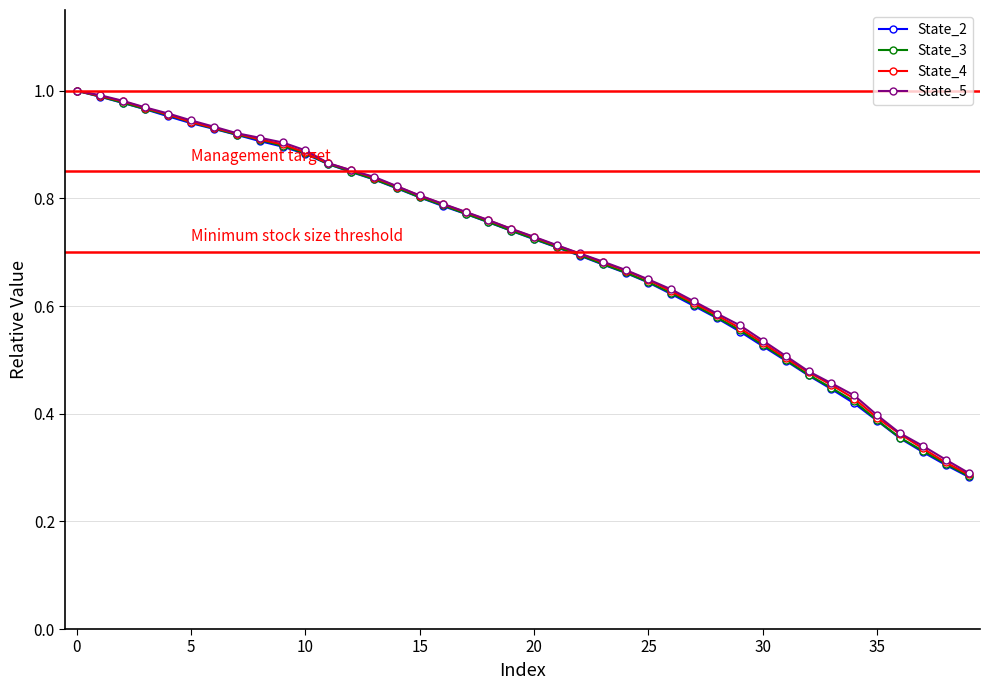

At how many categories does at least one series exceed 0?

40